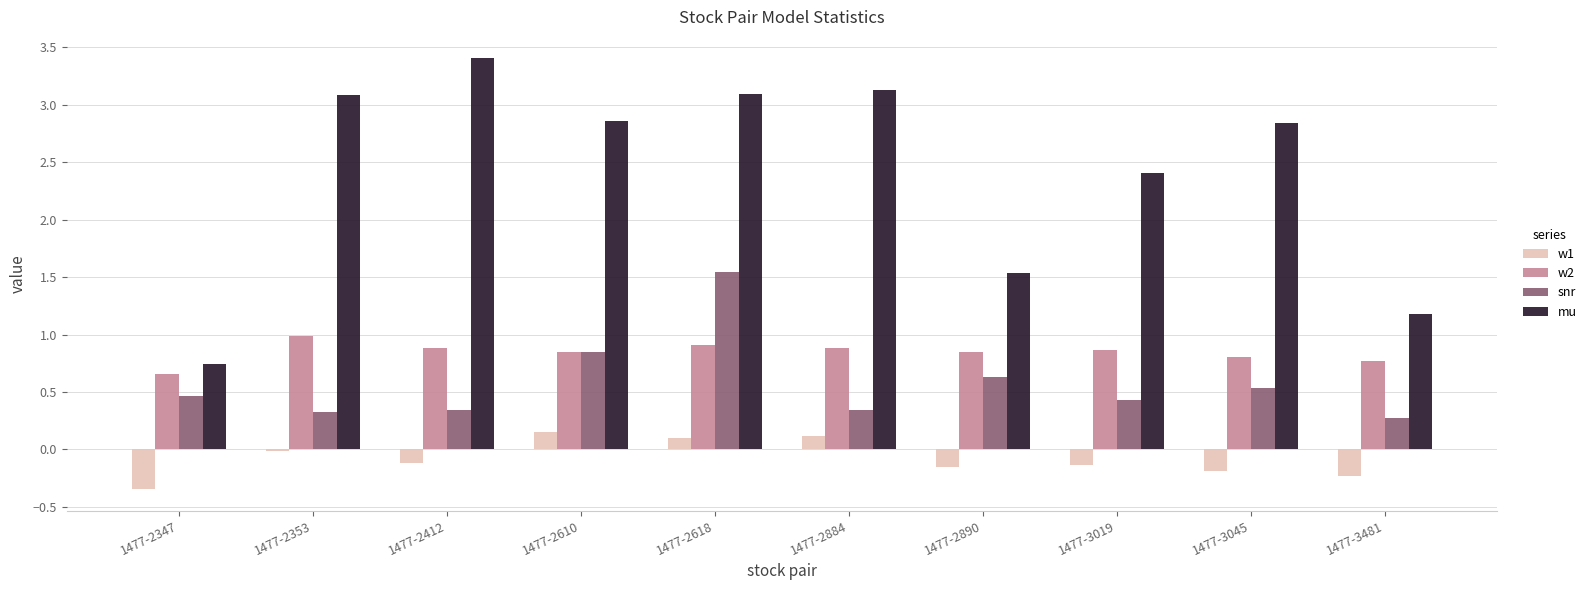

How many bars are there in each group?

4